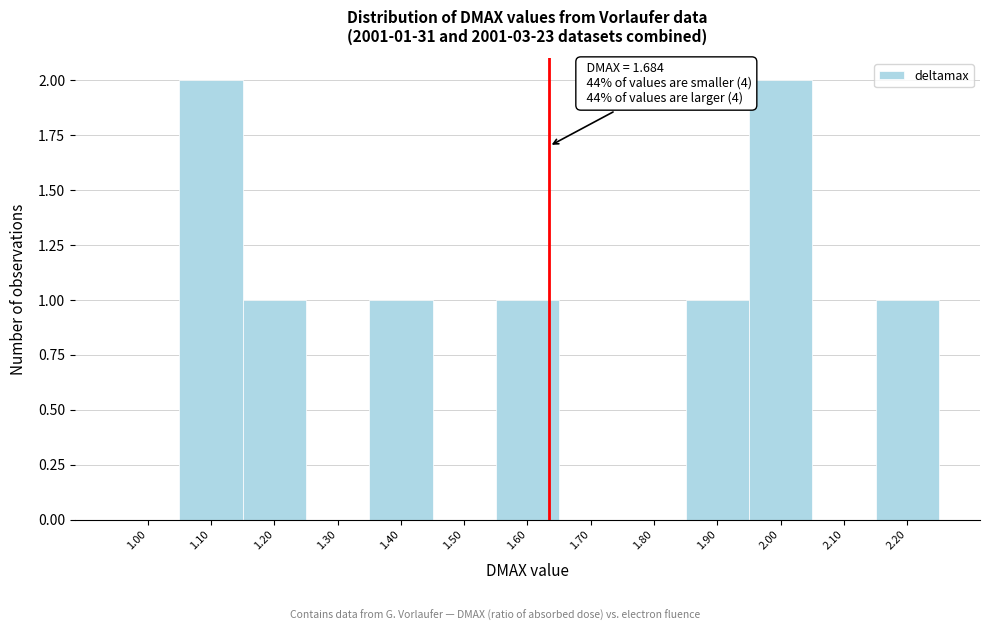

Reading left to right, extract all data points from this chart.

1.00=0	1.10=2	1.20=1	1.30=0	1.40=1	1.50=0	1.60=1	1.70=0	1.80=0	1.90=1	2.00=2	2.10=0	2.20=1